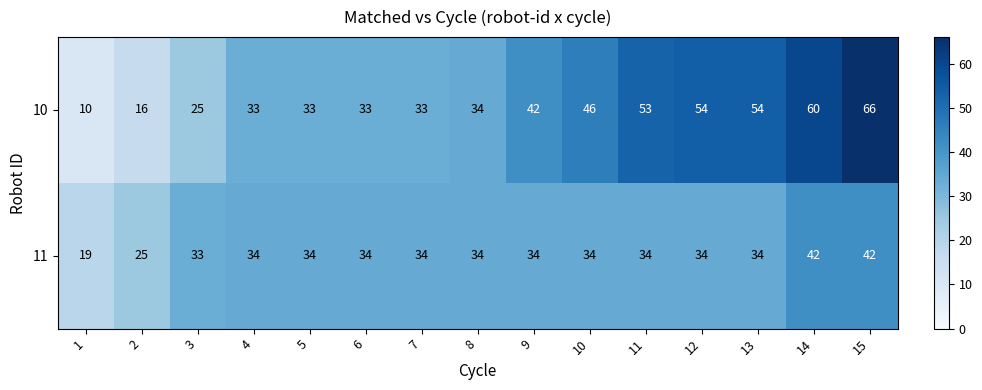

Reading left to right, extract all data points from this chart.

10: 10	16	25	33	33	33	33	34	42	46	53	54	54	60	66
11: 19	25	33	34	34	34	34	34	34	34	34	34	34	42	42